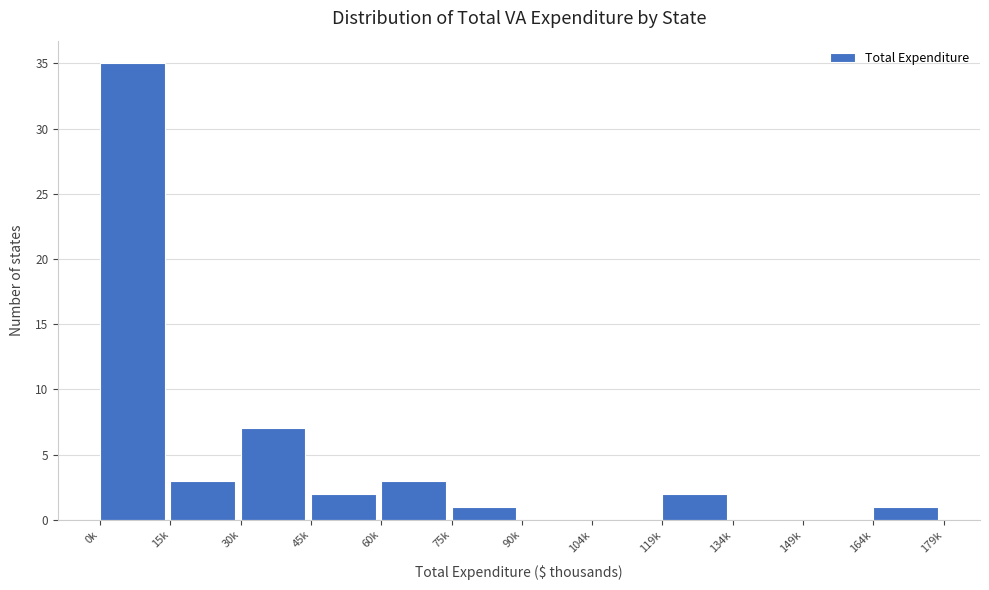

Reading left to right, transcribe all the data shown in this chart.

0k=35	15k=3	30k=7	45k=2	60k=3	75k=1	90k=0	104k=0	119k=2	134k=0	149k=0	164k=1